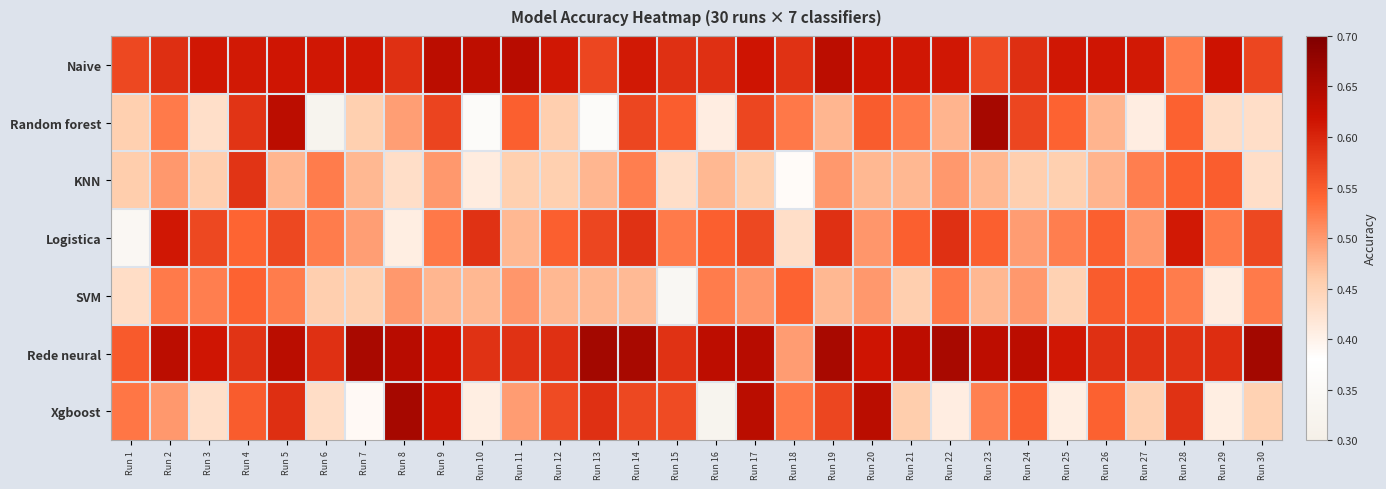

What is the difference between the highest and lowest values at Run 22?

0.2